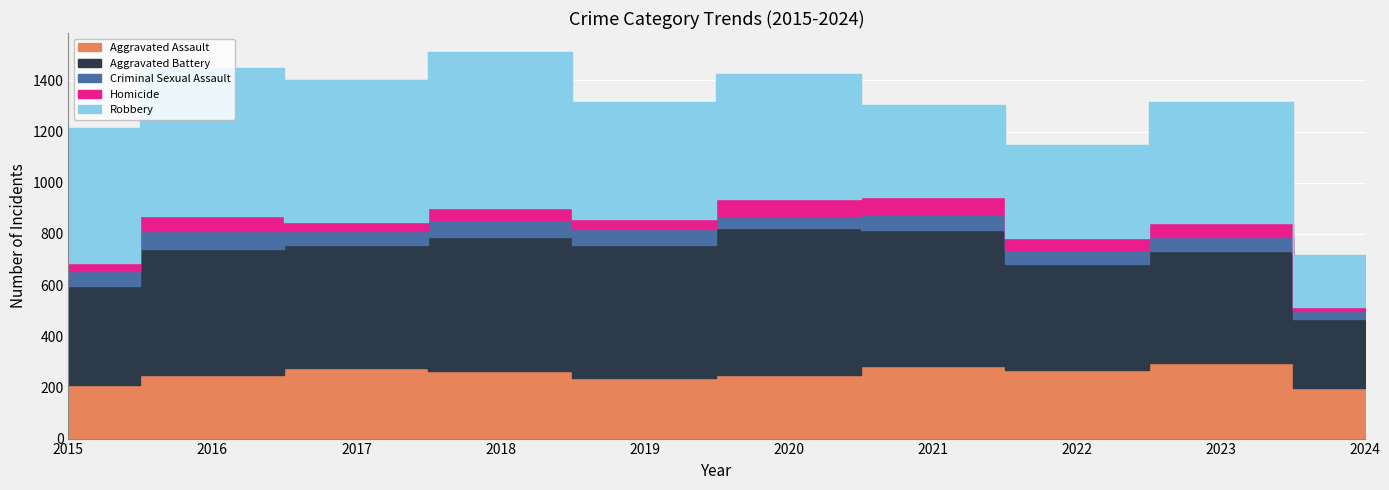

What is the difference between the Homicide values at 2024 and 2018?

33